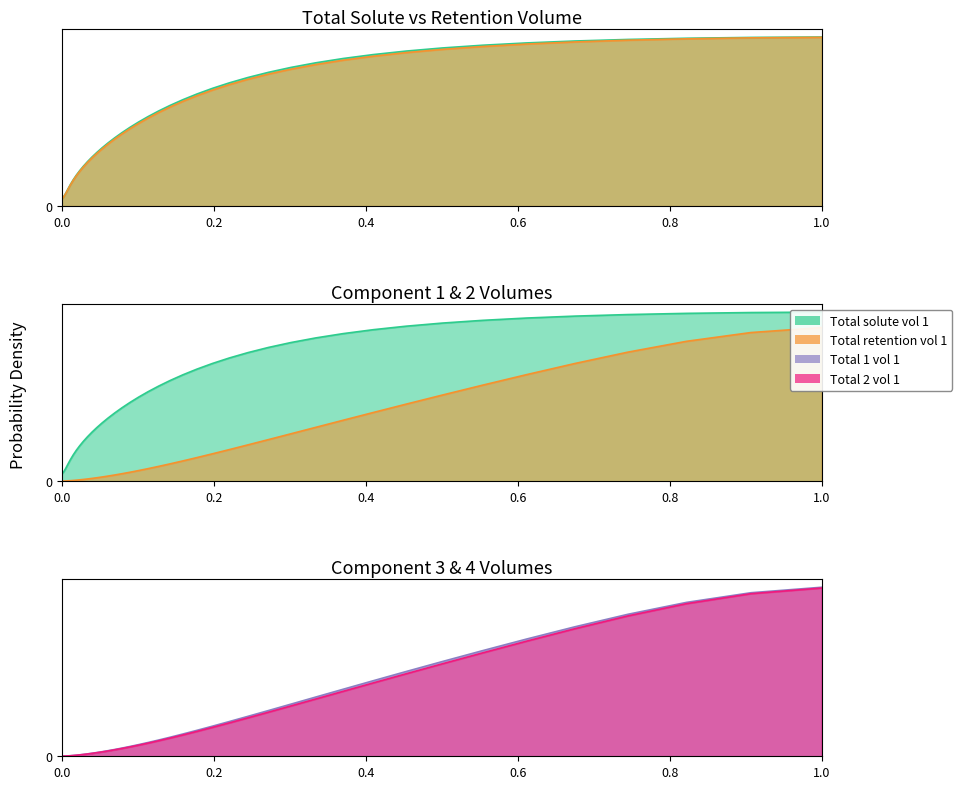

Is it true that Total retention volume 1 equals 1.0 at 24?

False